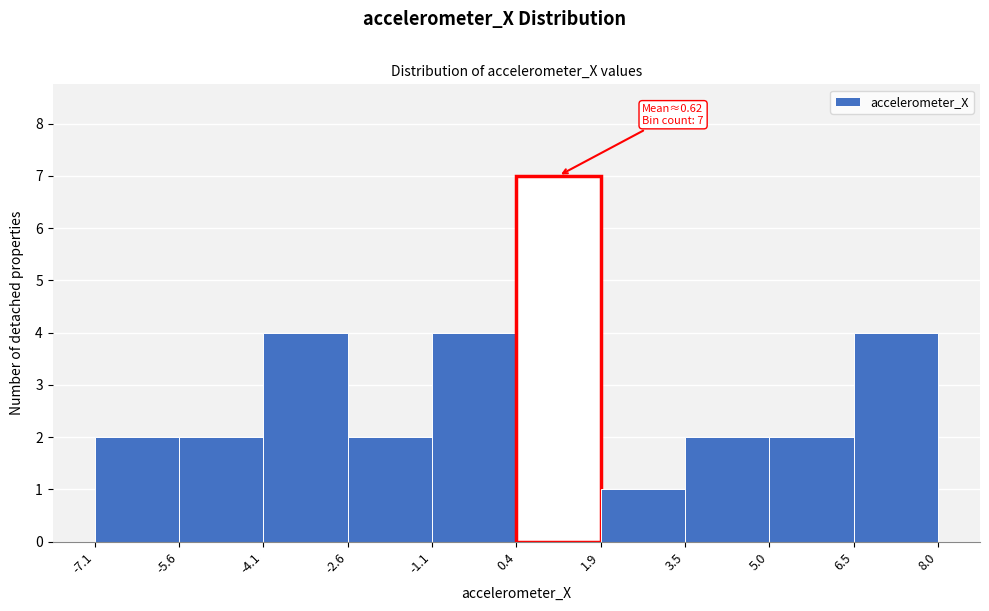

Which range on the x-axis has the tallest bar?

0.4 to 1.9